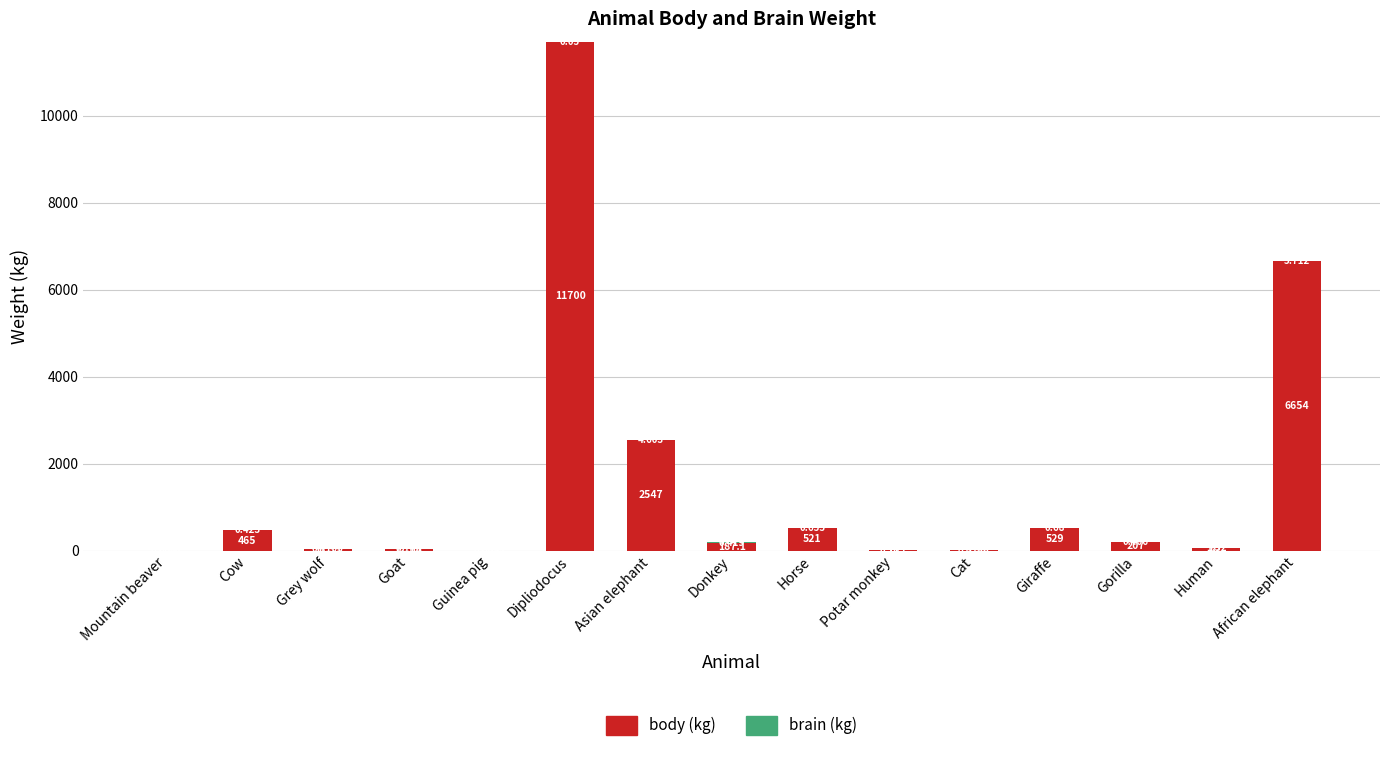

At which label does body (kg) reach its peak?

Dipliodocus